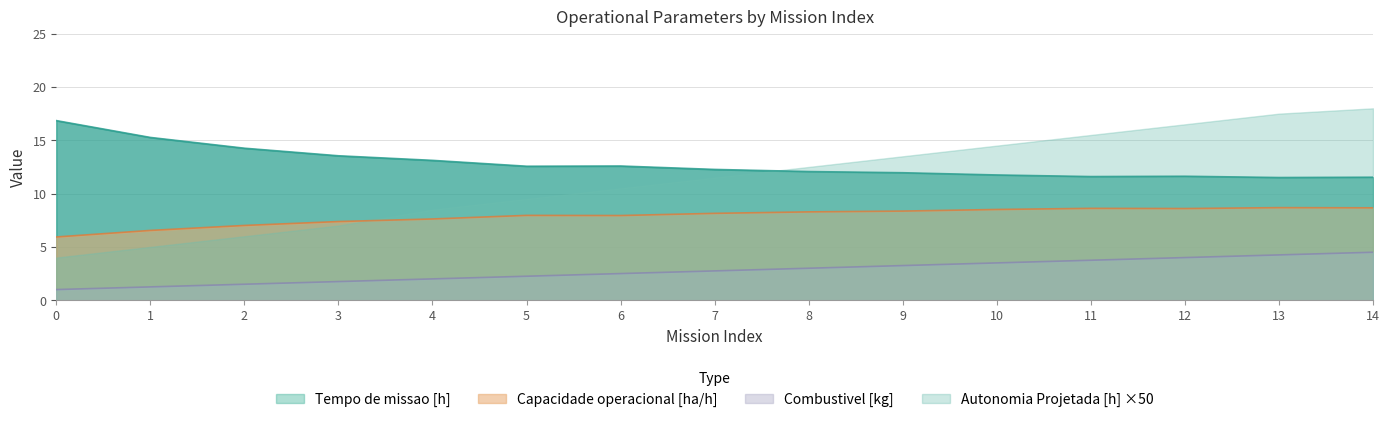

At which label does Autonomia Projetada [h] first exceed 2?

5